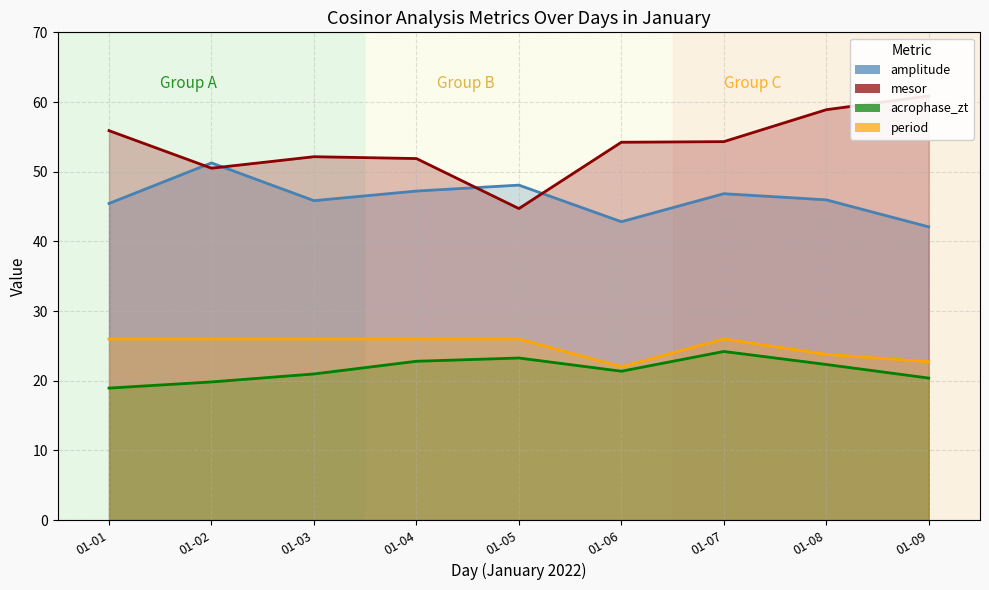

What is the spread (max minus min) of values at 01-09?

40.5